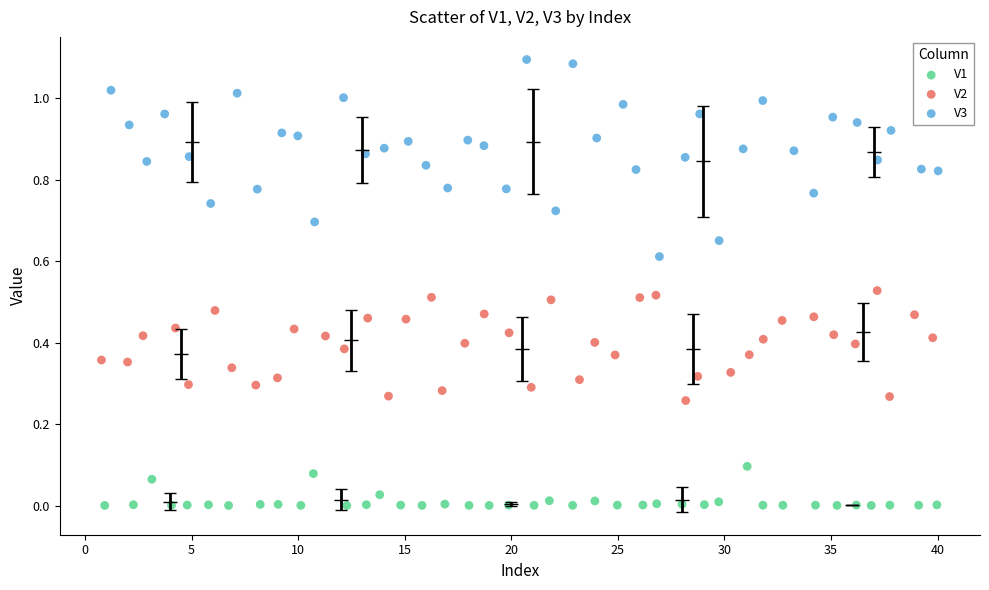

Which series has the widest spread of Y values?

V3